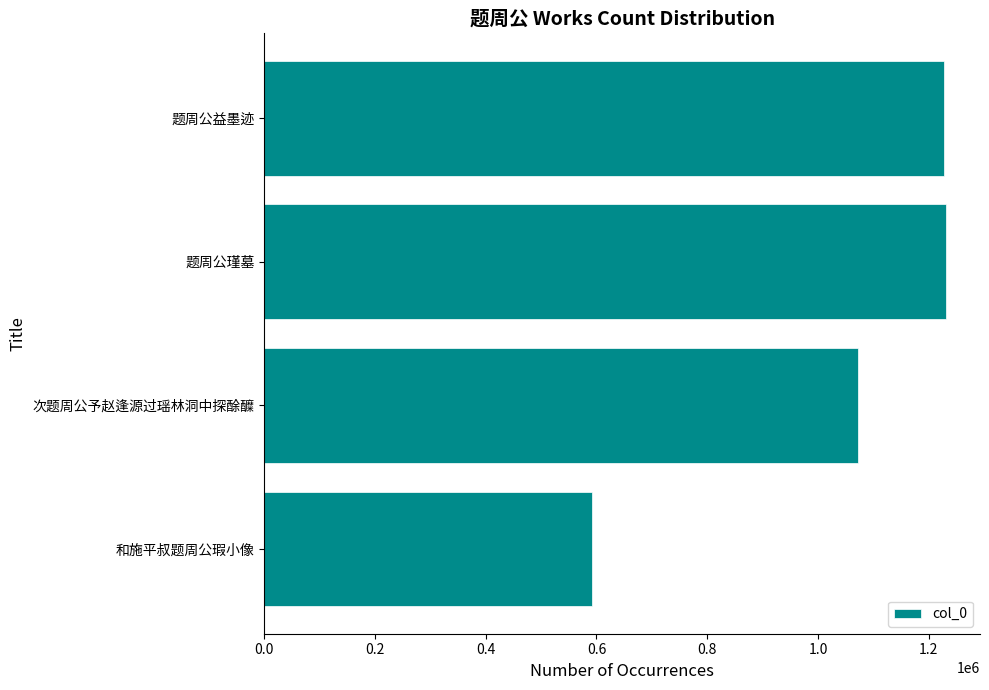

Is it true that the value at 次题周公予赵逢源过瑶林洞中探酴醾 is 1902179?

False